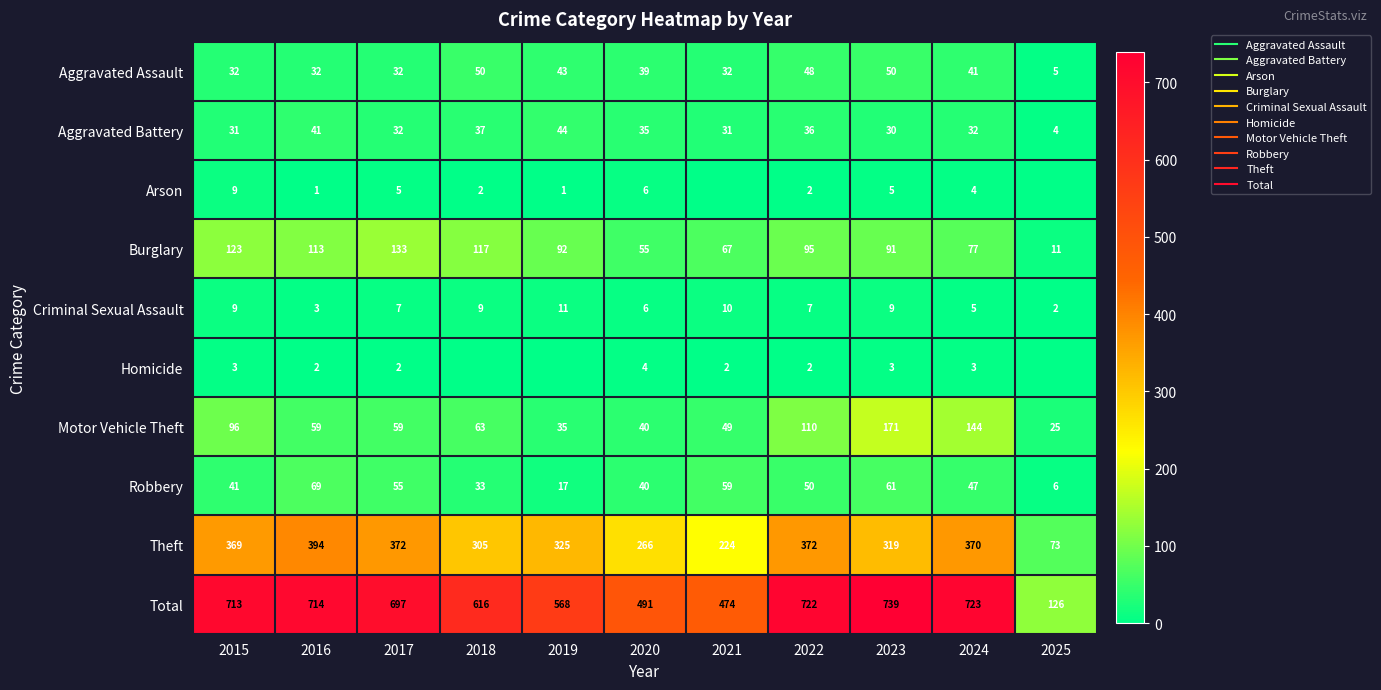

True or false: Robbery has a value of 11 at 2018.

False